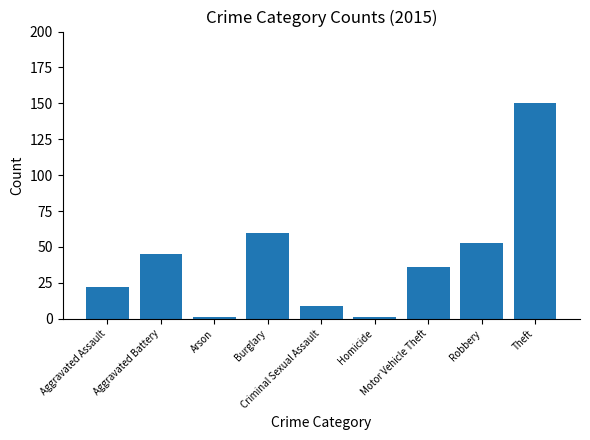

True or false: the data shows 53 at Robbery.

True